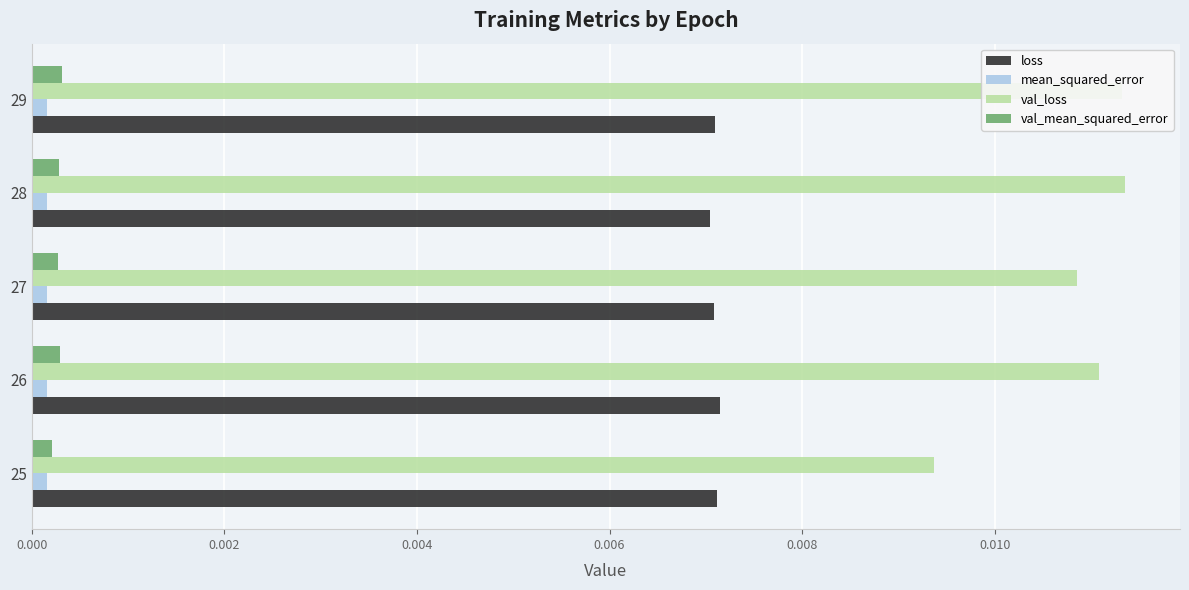

How many distinct data groups are displayed?

4